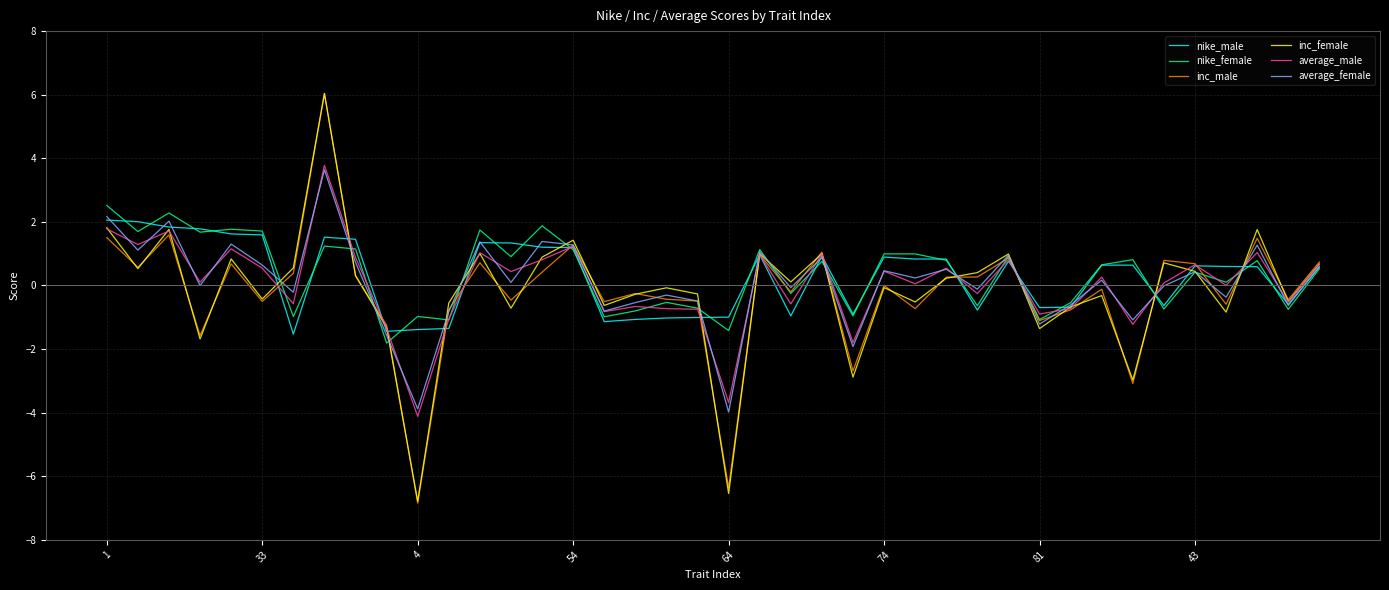

What is the maximum value shown in the chart?

6.0